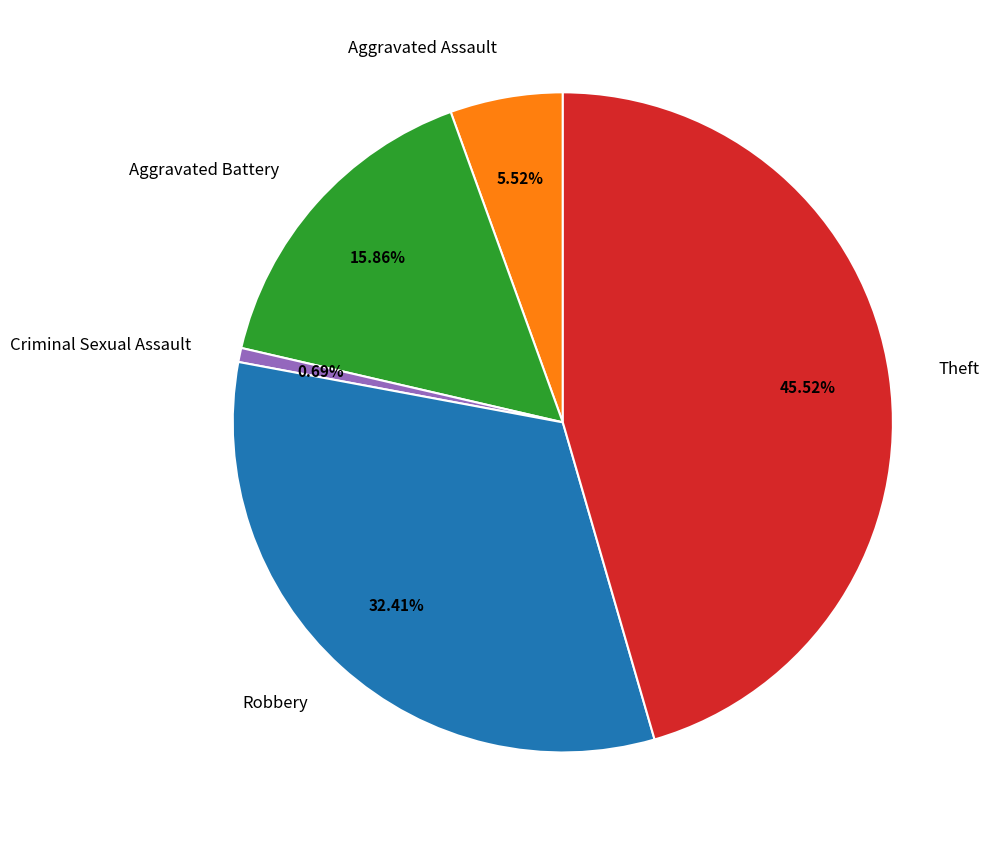

Is there any slice that represents more than half of the pie?

No